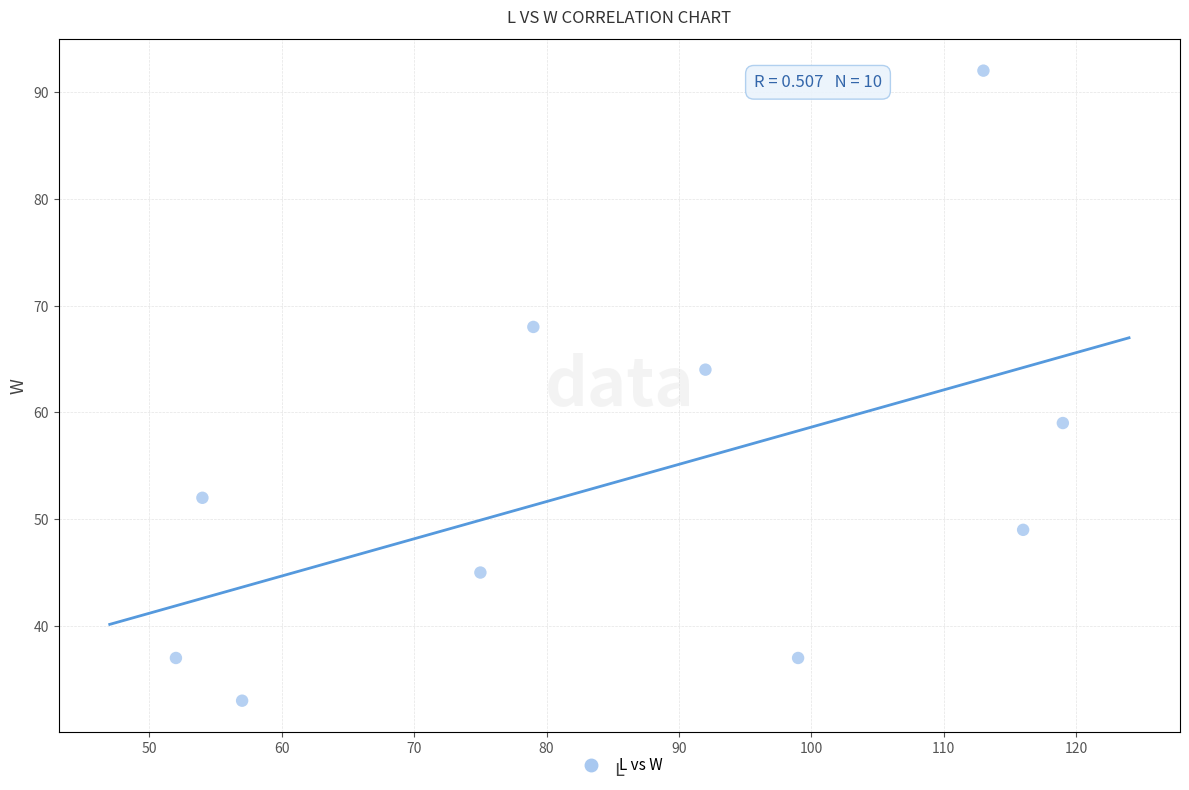

What Y value in the scatter plot is closest to 62?

64